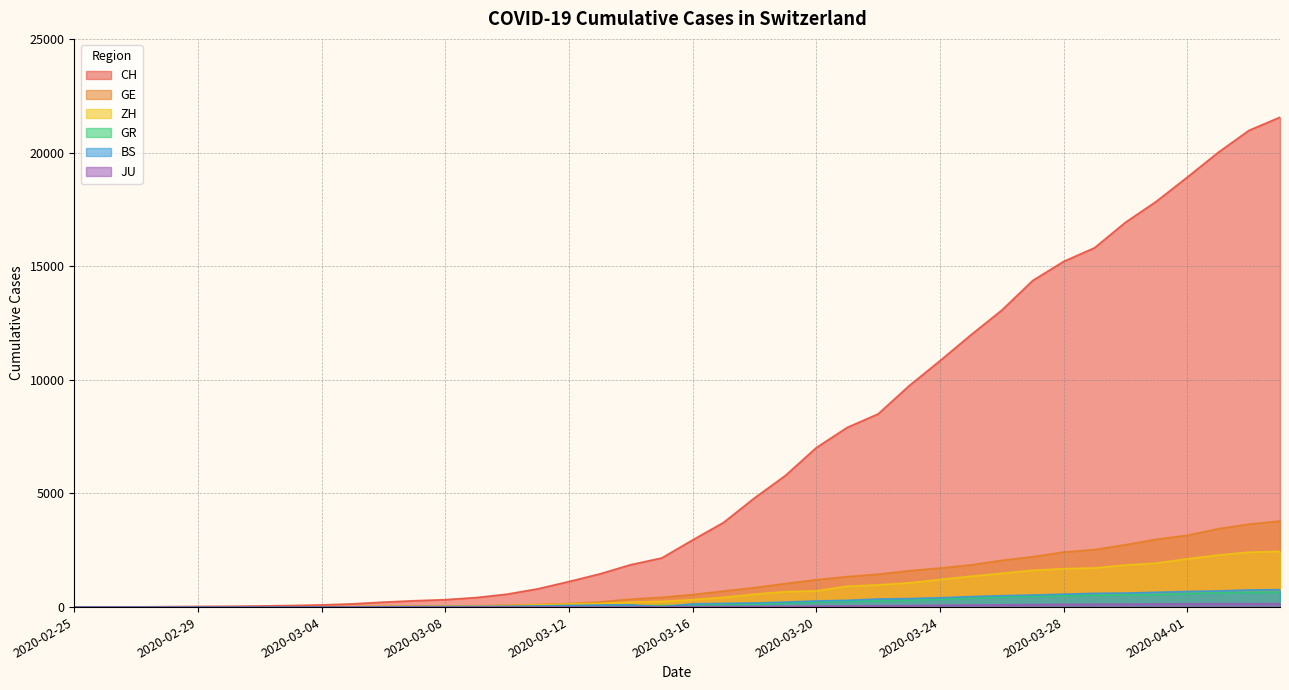

Which series has the widest spread of values?

CH